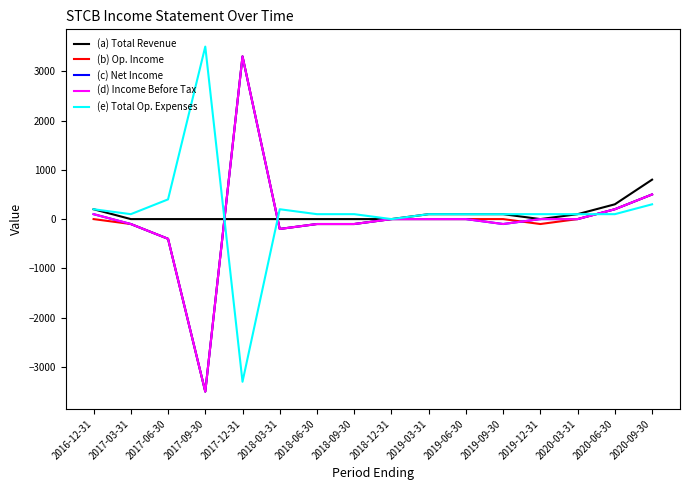

What position from the left is 2018-06-30?

7